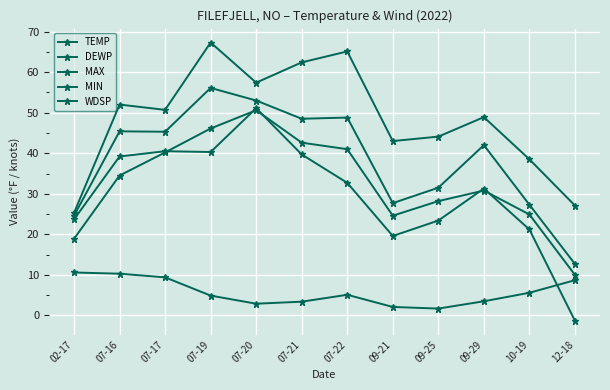

True or false: MAX has more than 1 points higher than both neighbors.

True